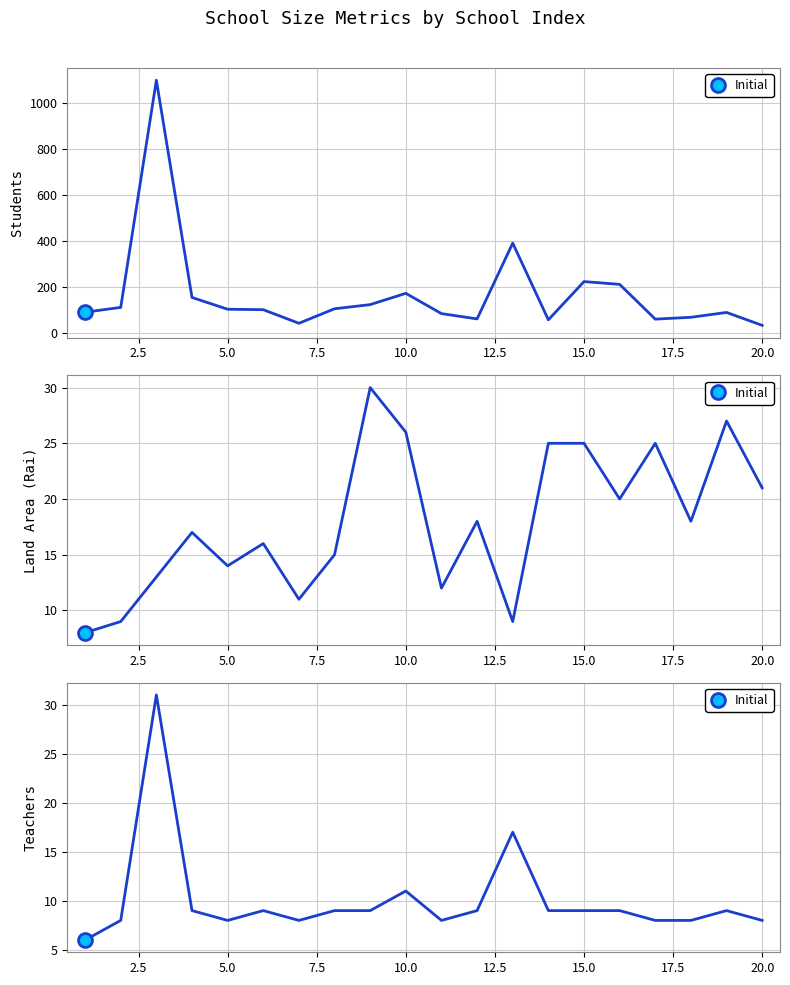

What is the greatest value displayed?

1097